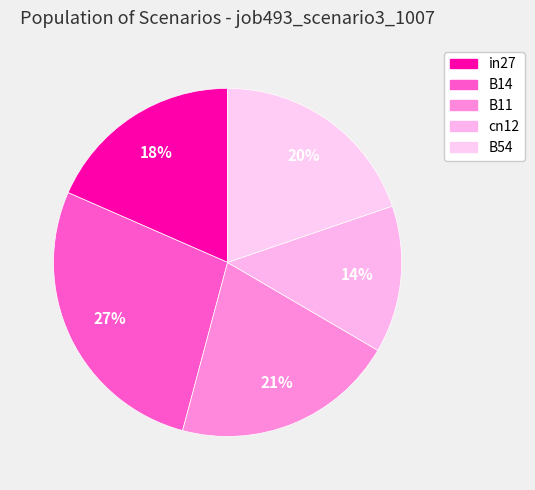

How many slices are in this pie chart?

5